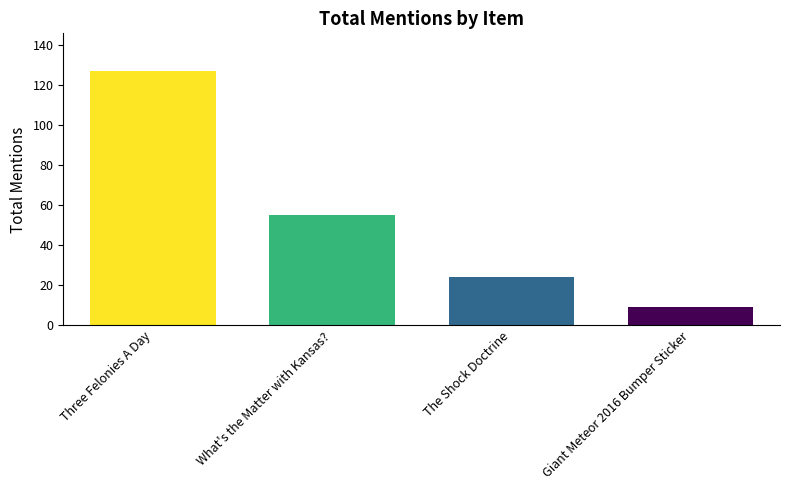

Does the chart contain any negative values?

No